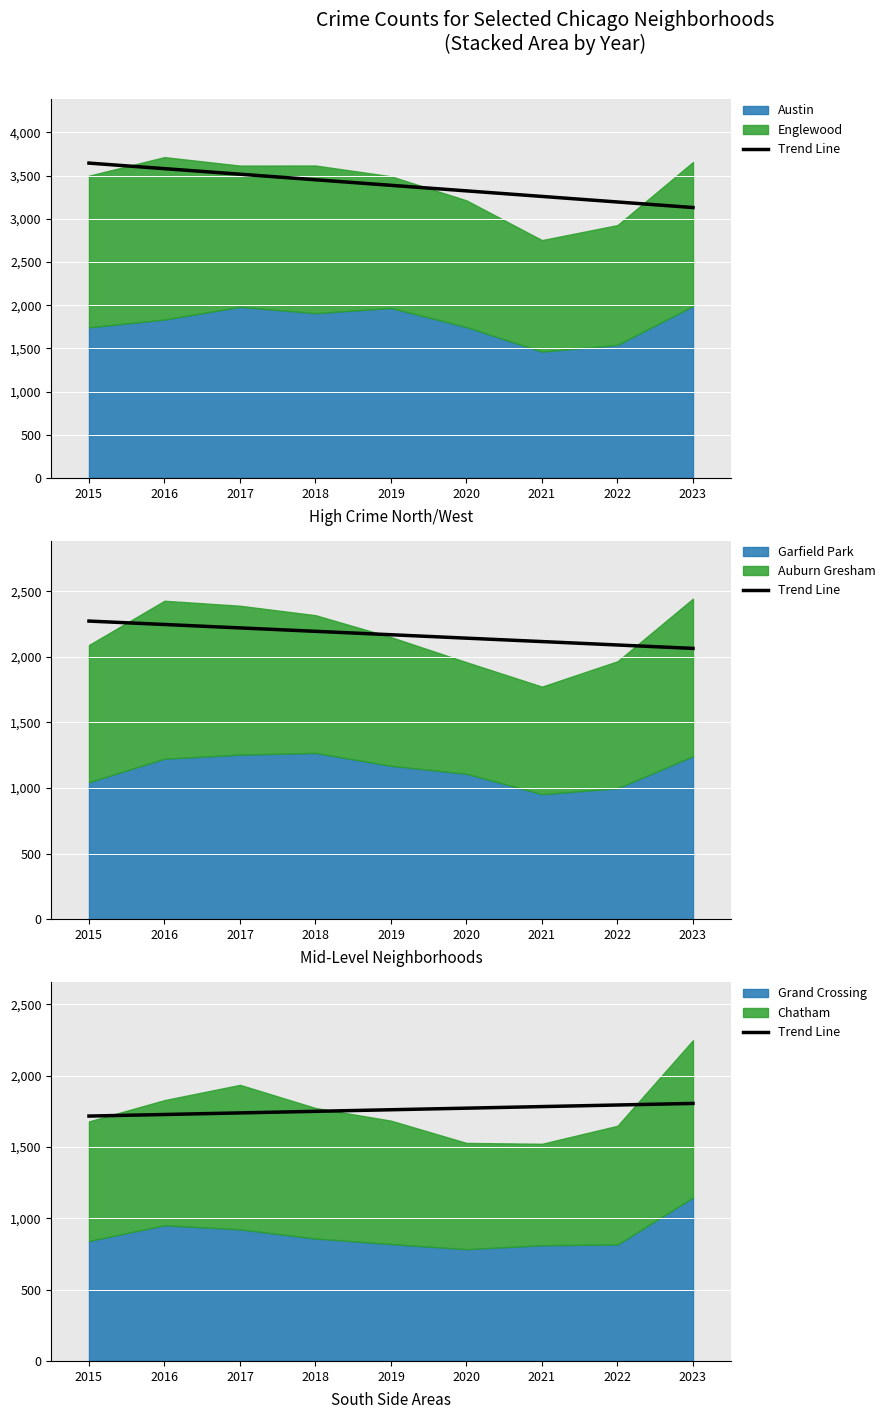

What is the change in value from 2015 to 2019?

+44.3